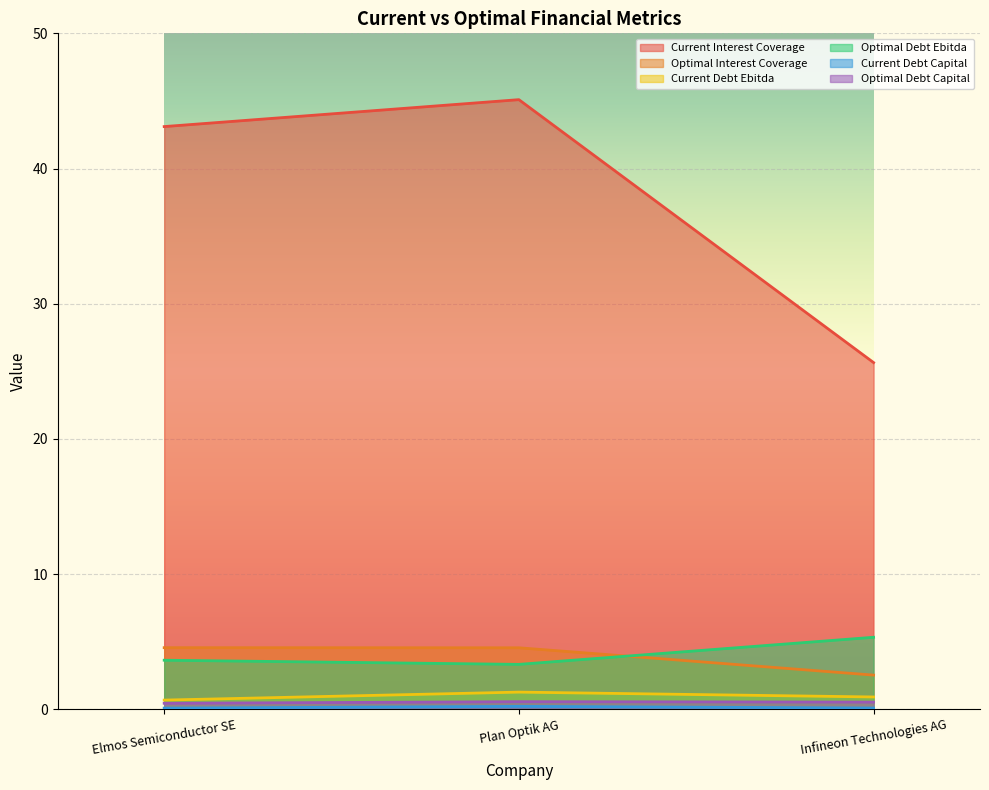

Where does the optimal_interest_coverage series first go above 4?

Elmos Semiconductor SE